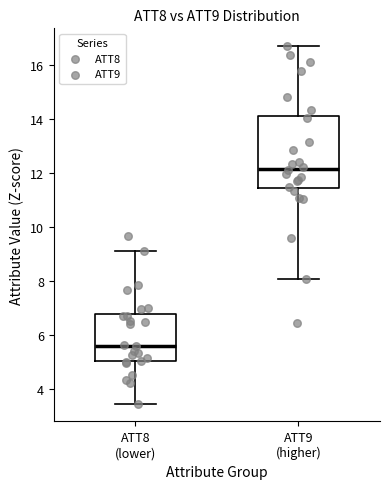

Reading left to right, read every box against the y-axis: the position of its median line, the range the box covers, and the ends of its whiskers. The values are not printed on the chart, so give them approximately, as read against the axis.

ATT8 (lower): median 5.6, box 5.0 to 6.8, whiskers 3.4 to 9.2
ATT9 (higher): median 12.2, box 11.4 to 14.0, whiskers 8.0 to 16.6